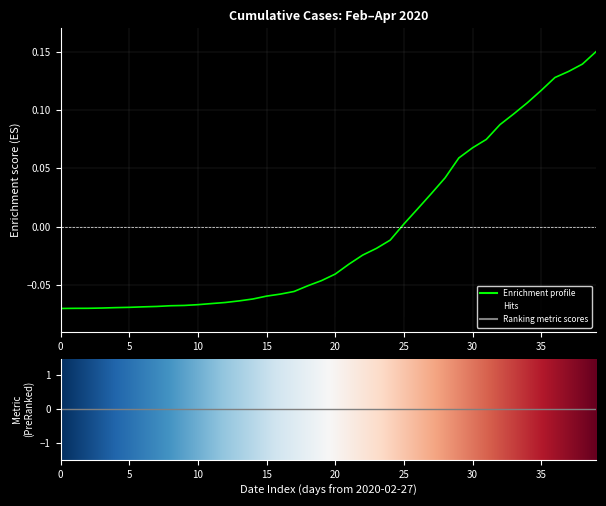

How many lines are shown in the chart?

1